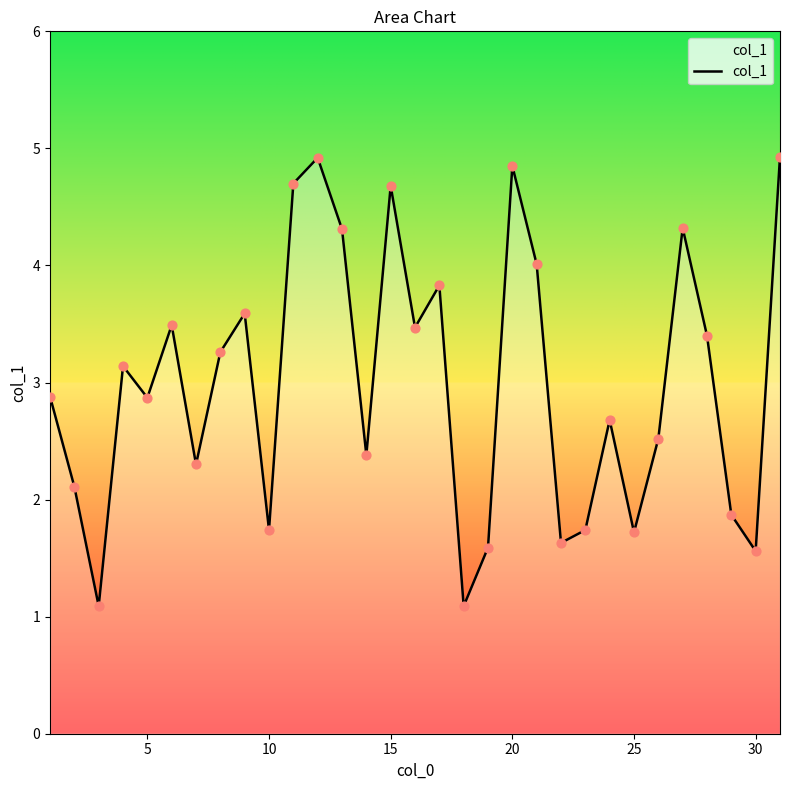

What is the greatest value displayed?

4.9